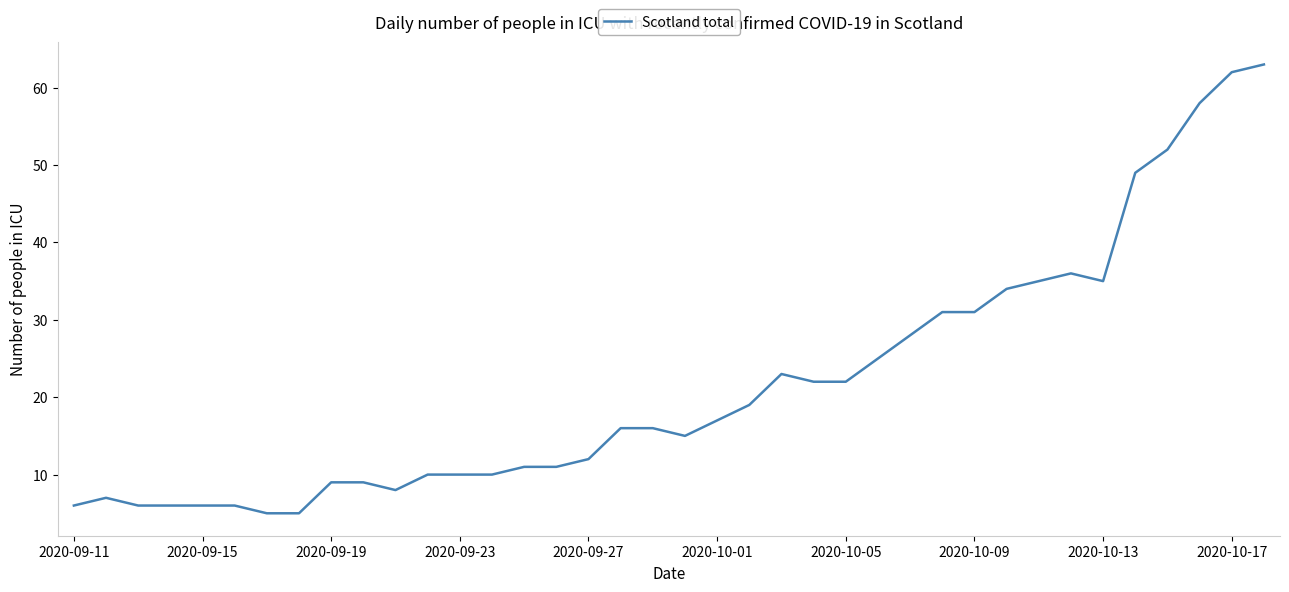

What is the difference between the maximum and minimum values?

58